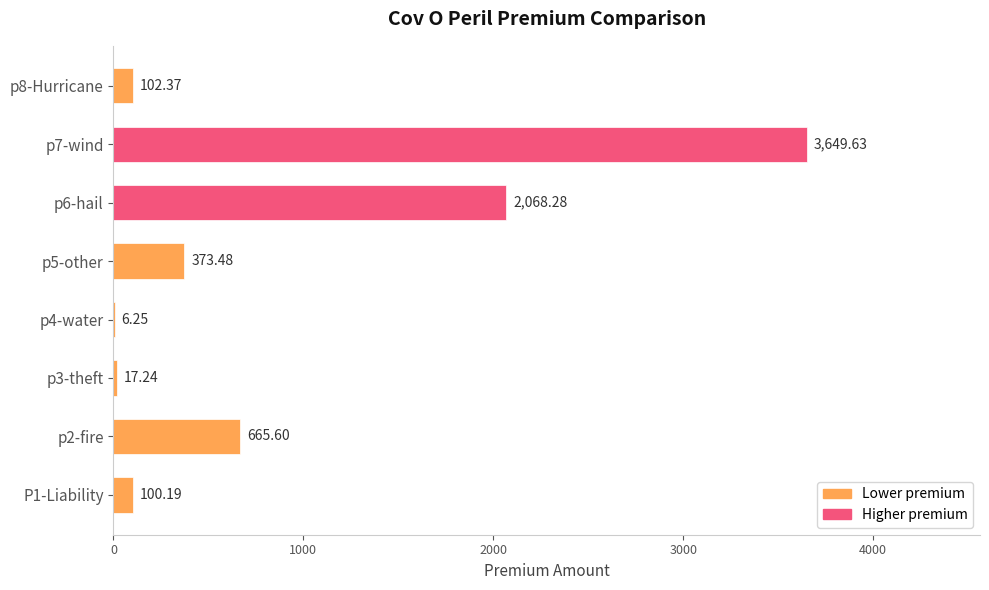

What is the sum of all values?

6983.0